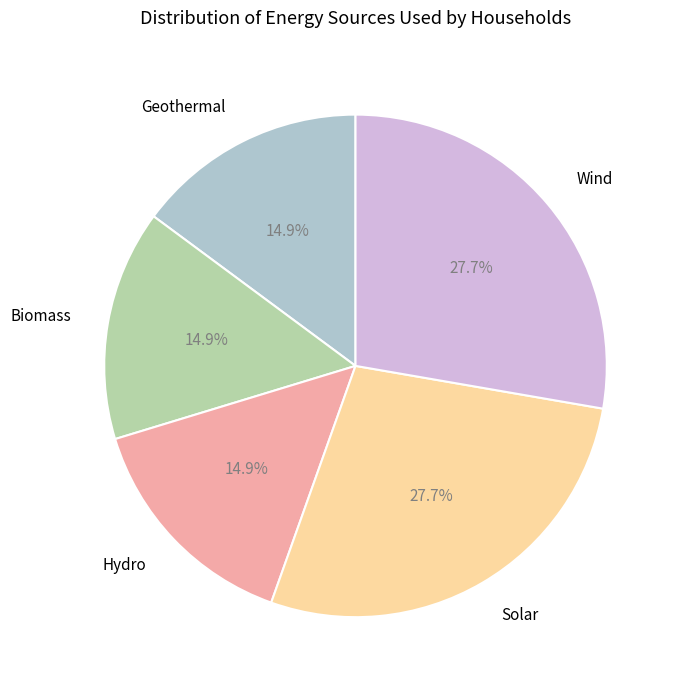

Combined, what portion of the pie is Geothermal and Solar?

42.6%